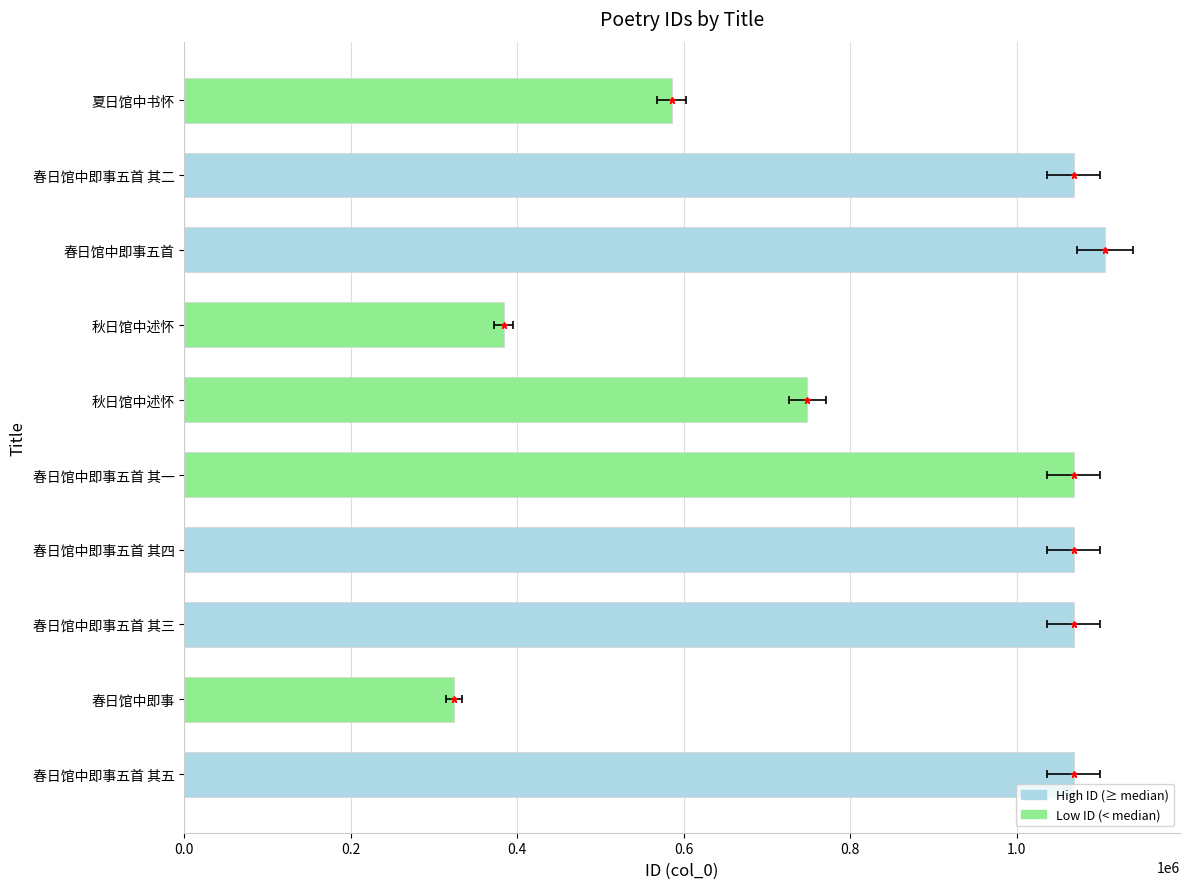

How many categories are shown in the chart?

10